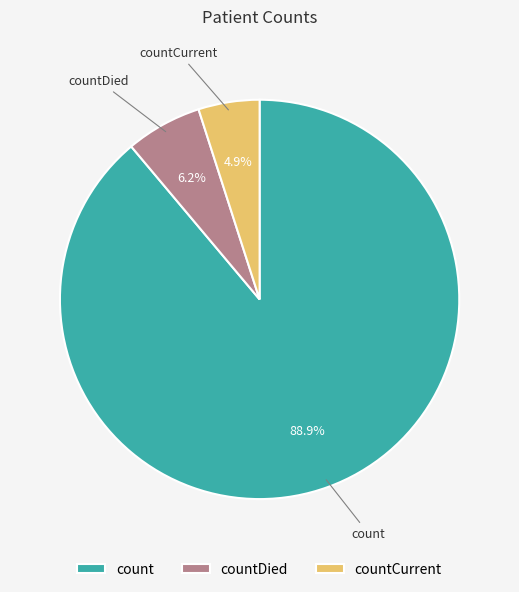

What is the total percentage of count and countDied?

95.1%